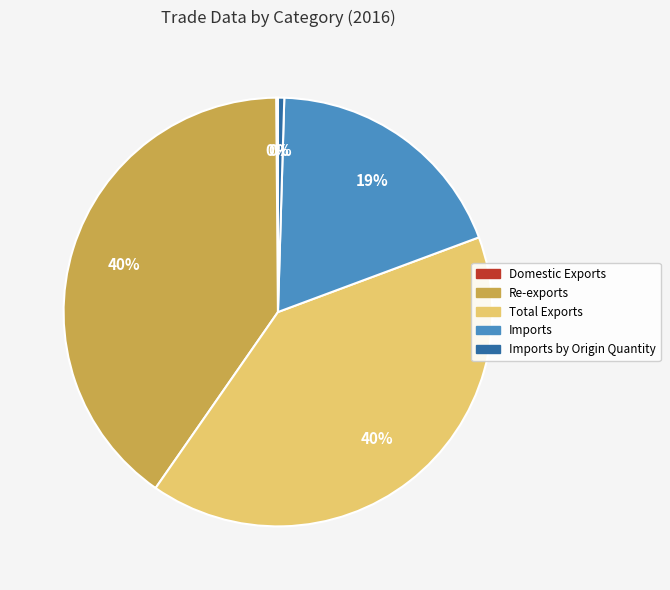

What is the ratio of the value at Imports to the value at Re-exports?

0.5